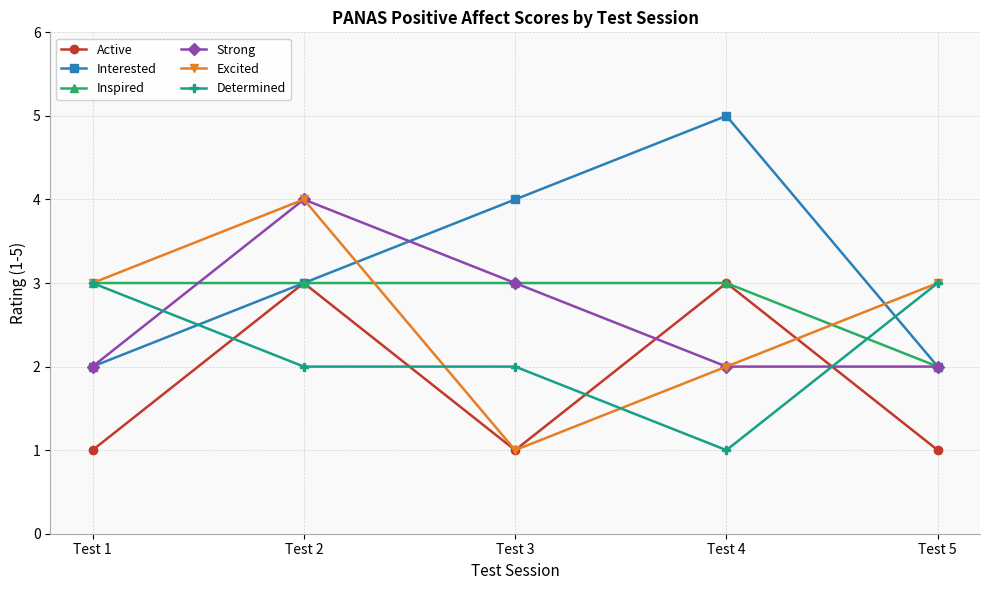

Count the Inspired values in the range 3 to 4.

4